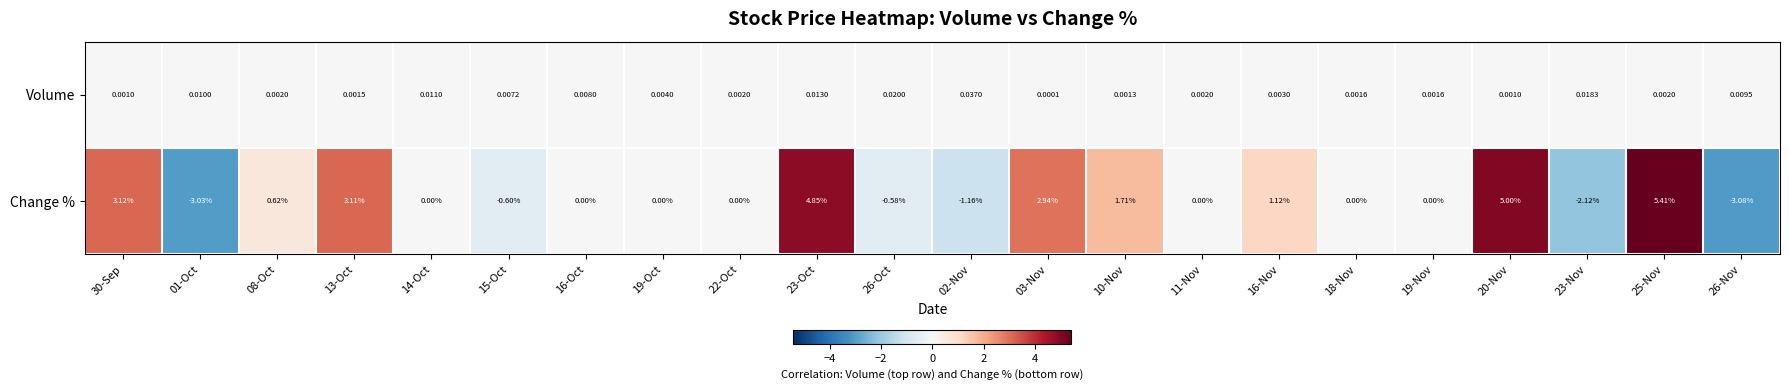

Between 08-Oct and 25-Nov, which series saw the biggest shift?

Change %